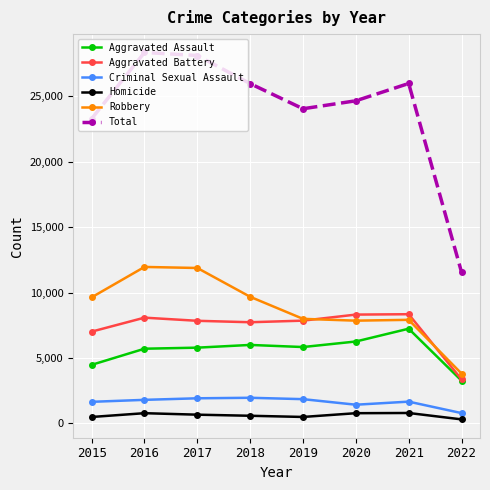

What is the value of the Homicide point at the 4th from the left?

589